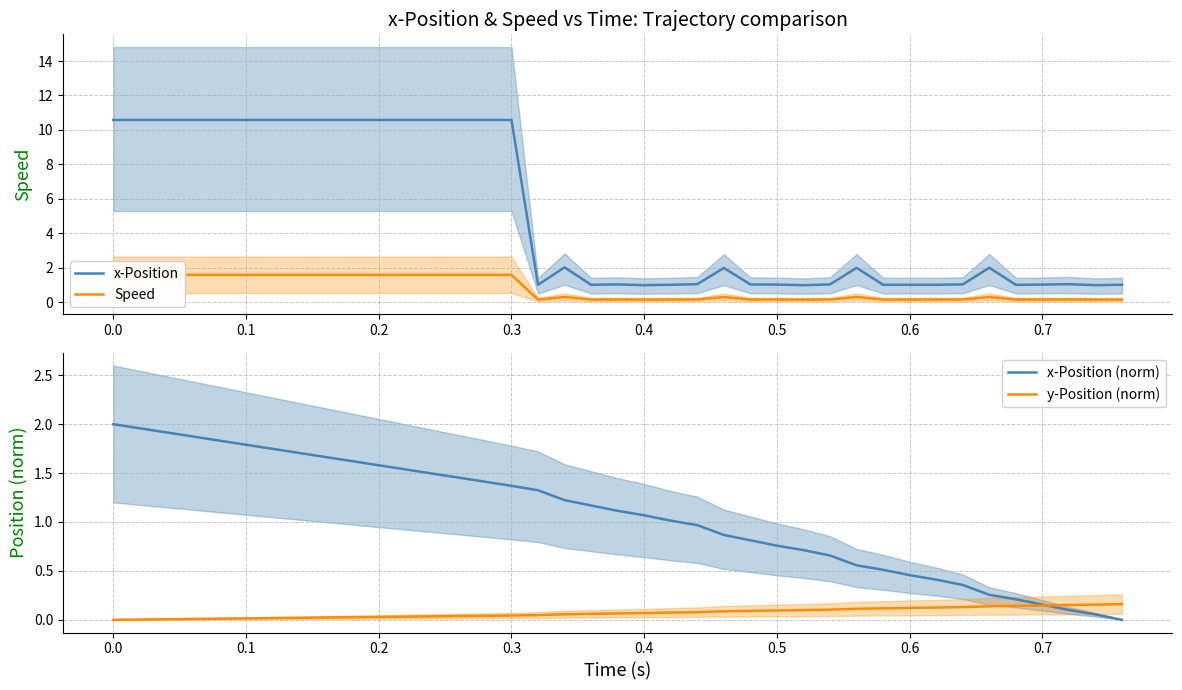

True or false: x-Position and y-Position (norm) intersect in this chart.

False